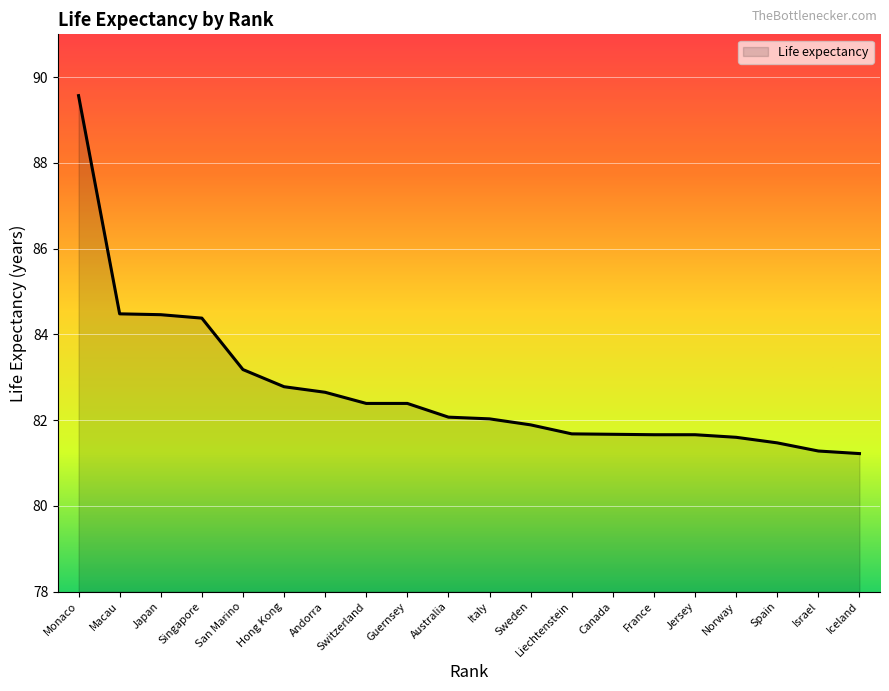

What position from the right is Liechtenstein?

8